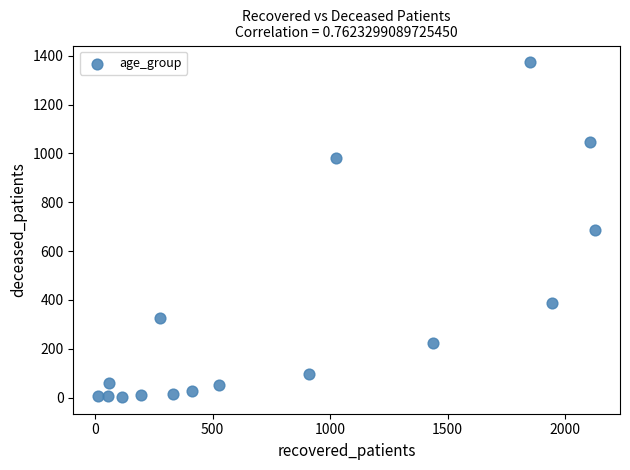

What is the range of Y values (max minus min)?

1370